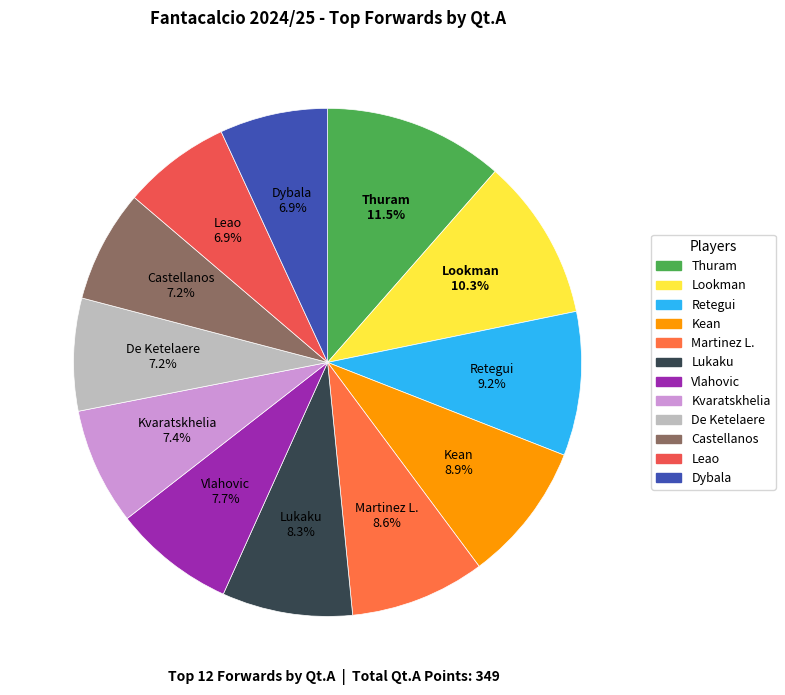

To the nearest percent, what is the difference between the largest and smallest slice percentages?

5%